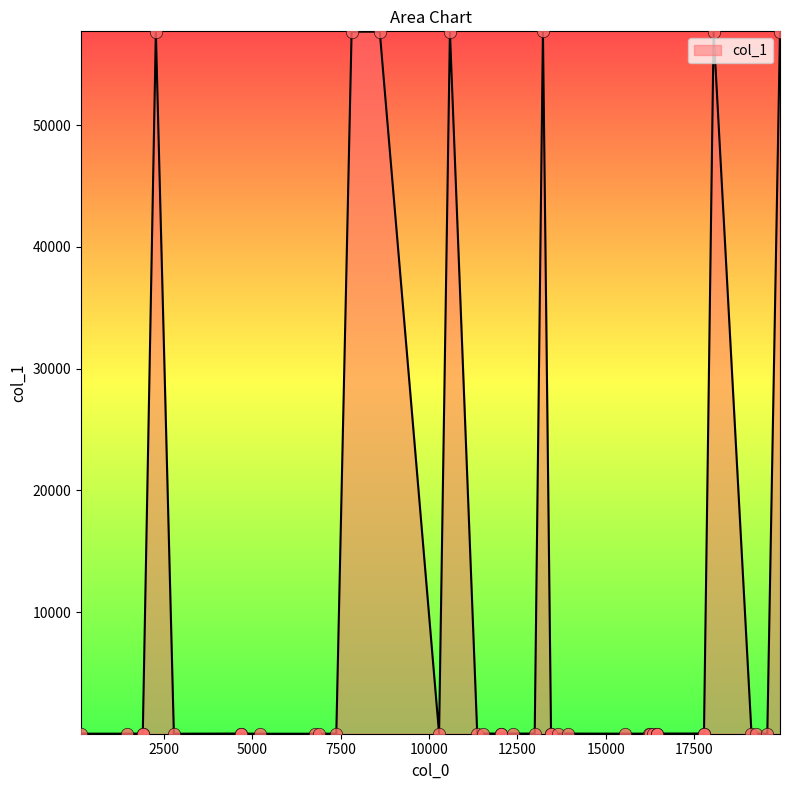

What is the change in value from 19924 to 13450?

-57684